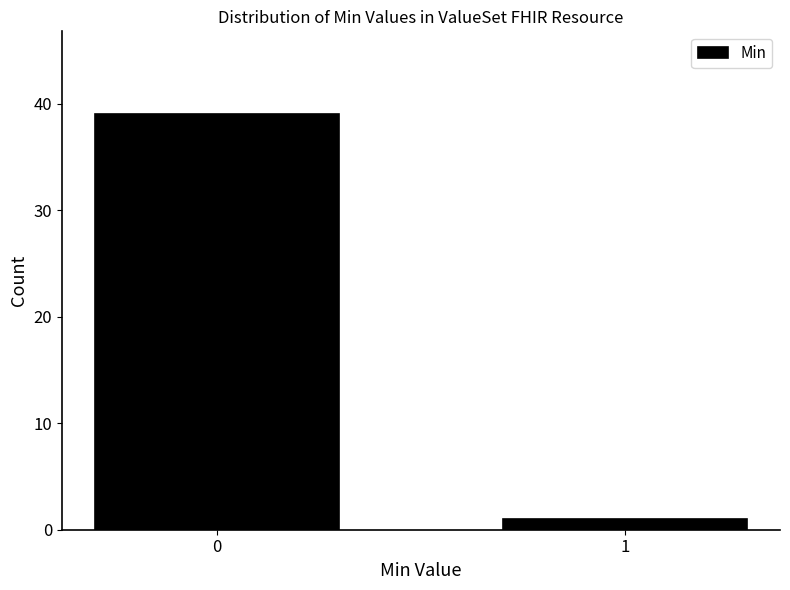

Reading left to right, extract all data points from this chart.

39	1